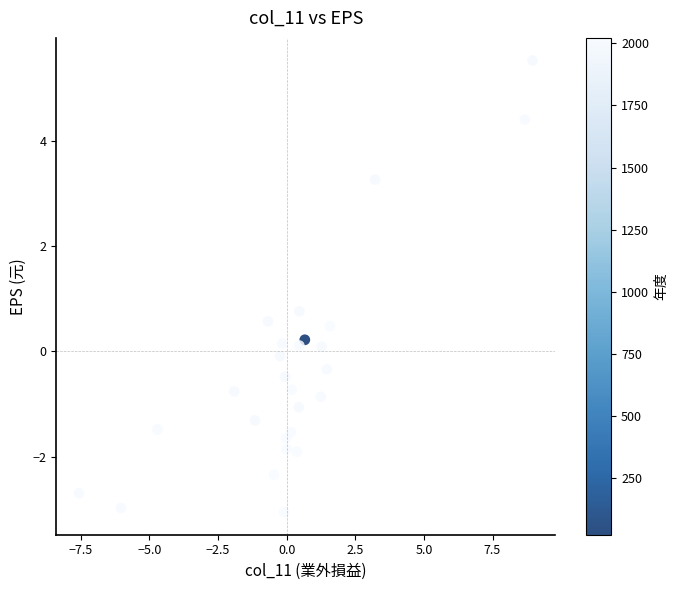

What Y value in the scatter plot is closest to 1?

0.8